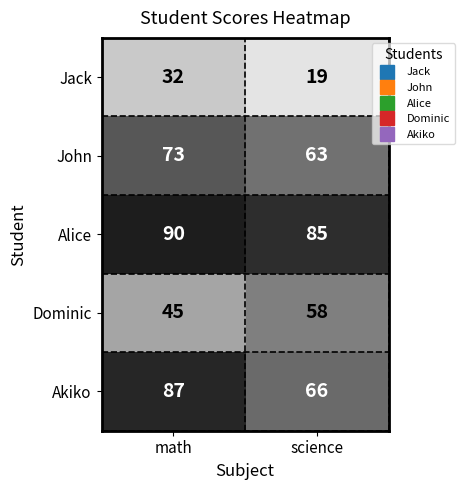

Which series has the largest range (max minus min)?

Akiko